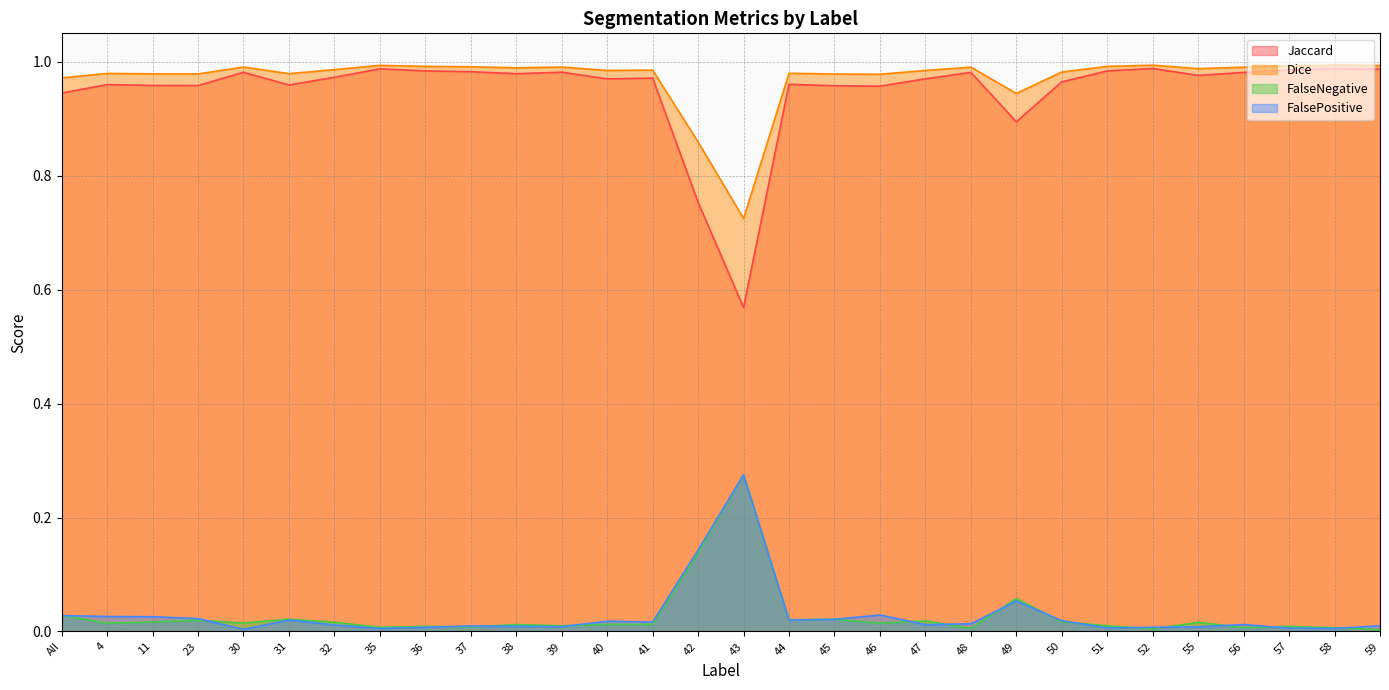

What are all the series names shown in the legend?

Jaccard, Dice, FalseNegative, FalsePositive